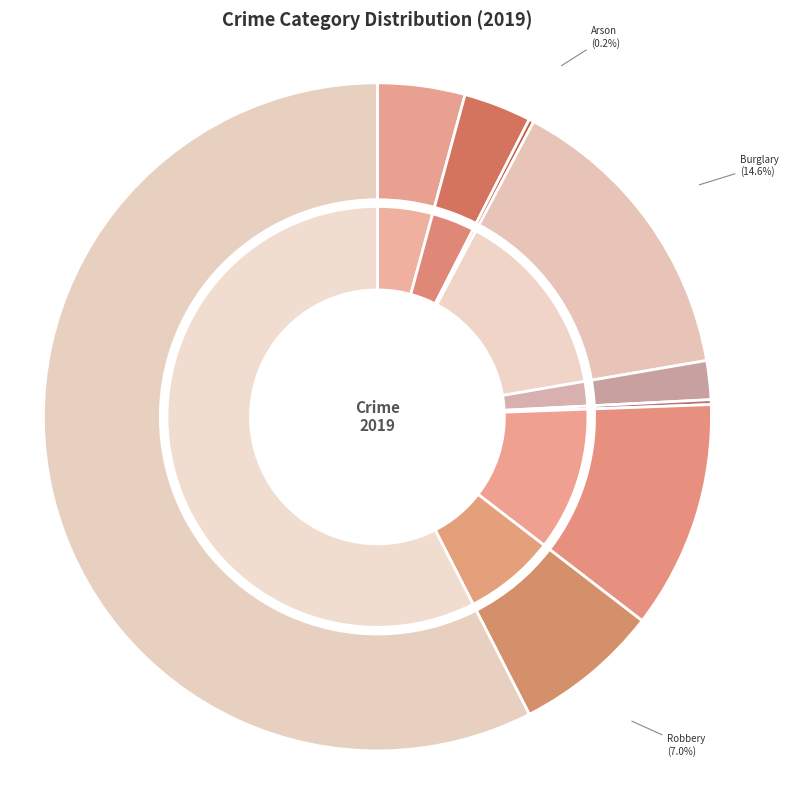

To the nearest percent, what is the average slice percentage?

11%